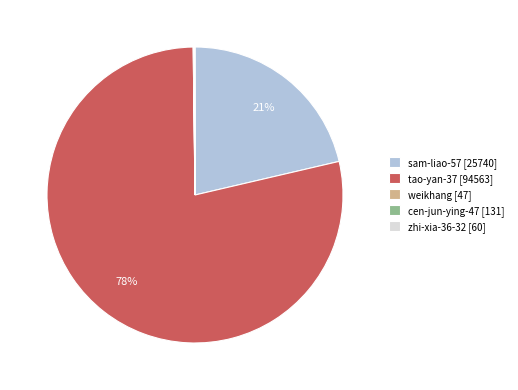

Is there a majority slice in this chart?

Yes